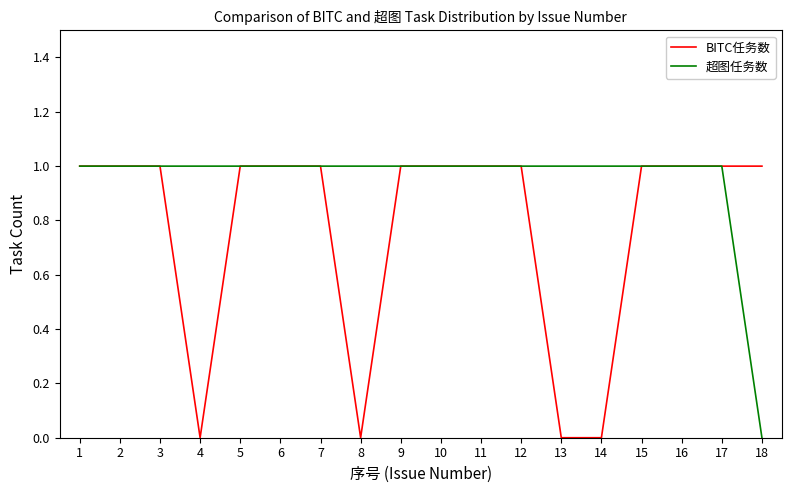

True or false: BITC任务数 has a value of 2 at 16.

False